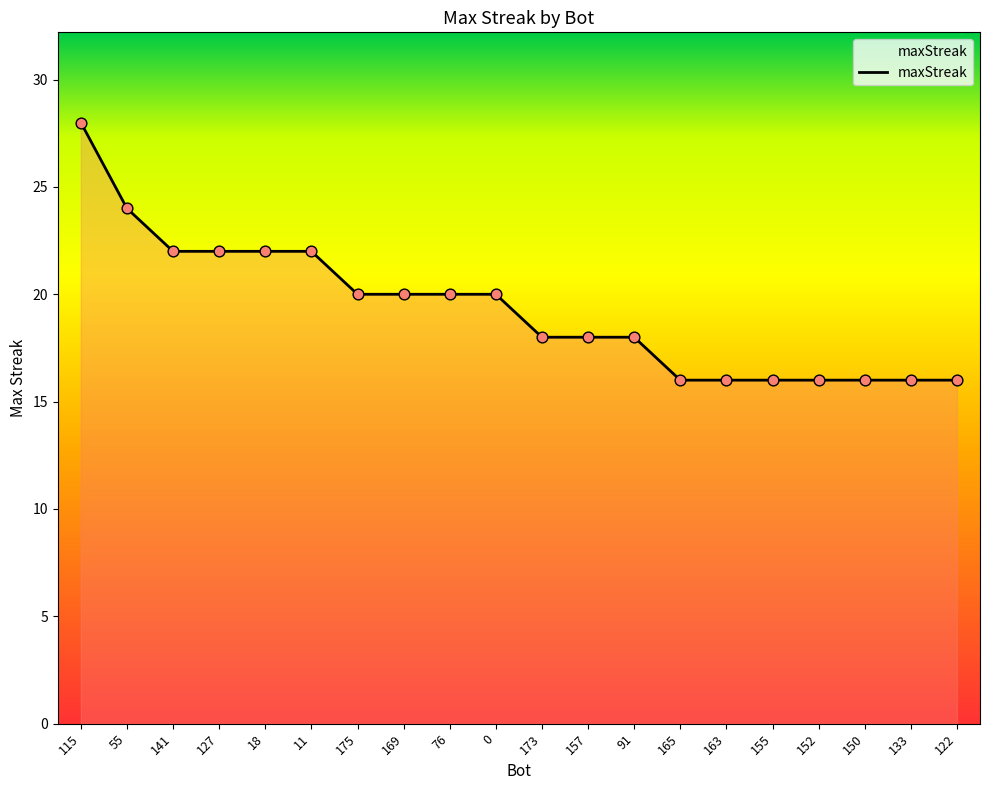

What is the change in value from 11 to 76?

-2